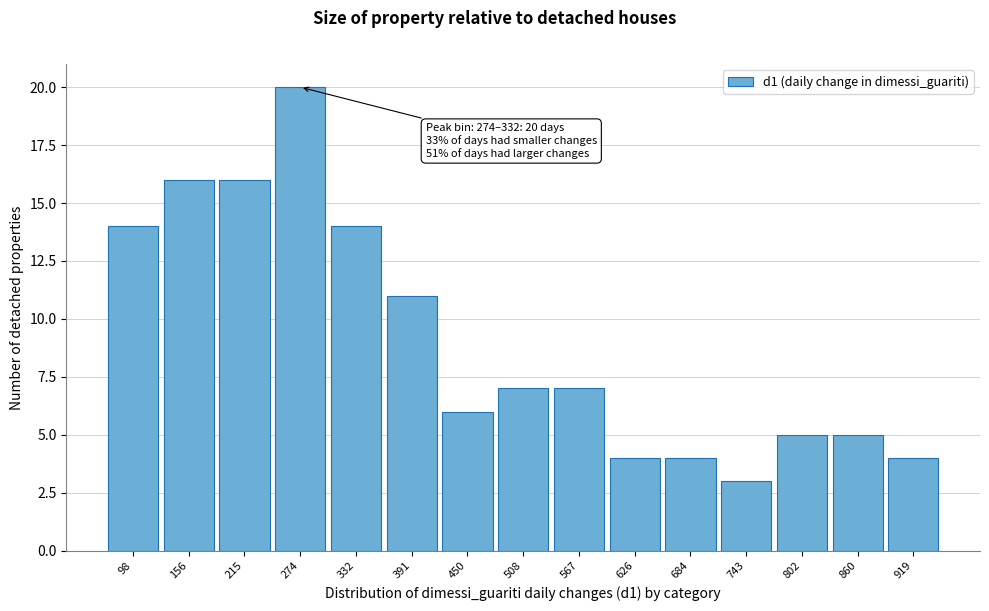

Reading left to right, transcribe all the data shown in this chart.

98=14	156=16	215=16	274=20	332=14	391=11	450=6	508=7	567=7	626=4	684=4	743=3	802=5	860=5	919=4